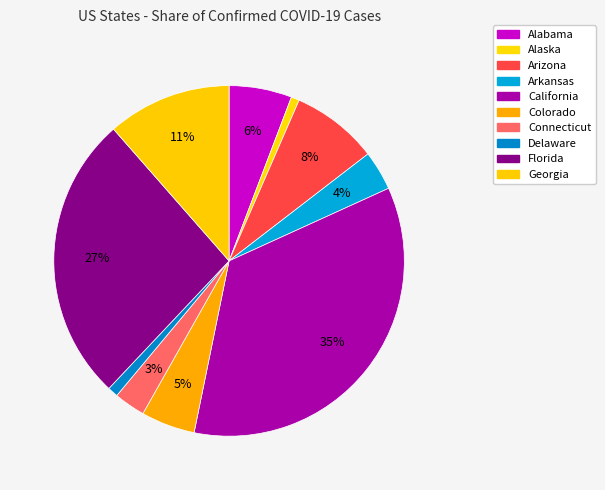

What percentage do Alaska and Colorado together represent?

5.7%